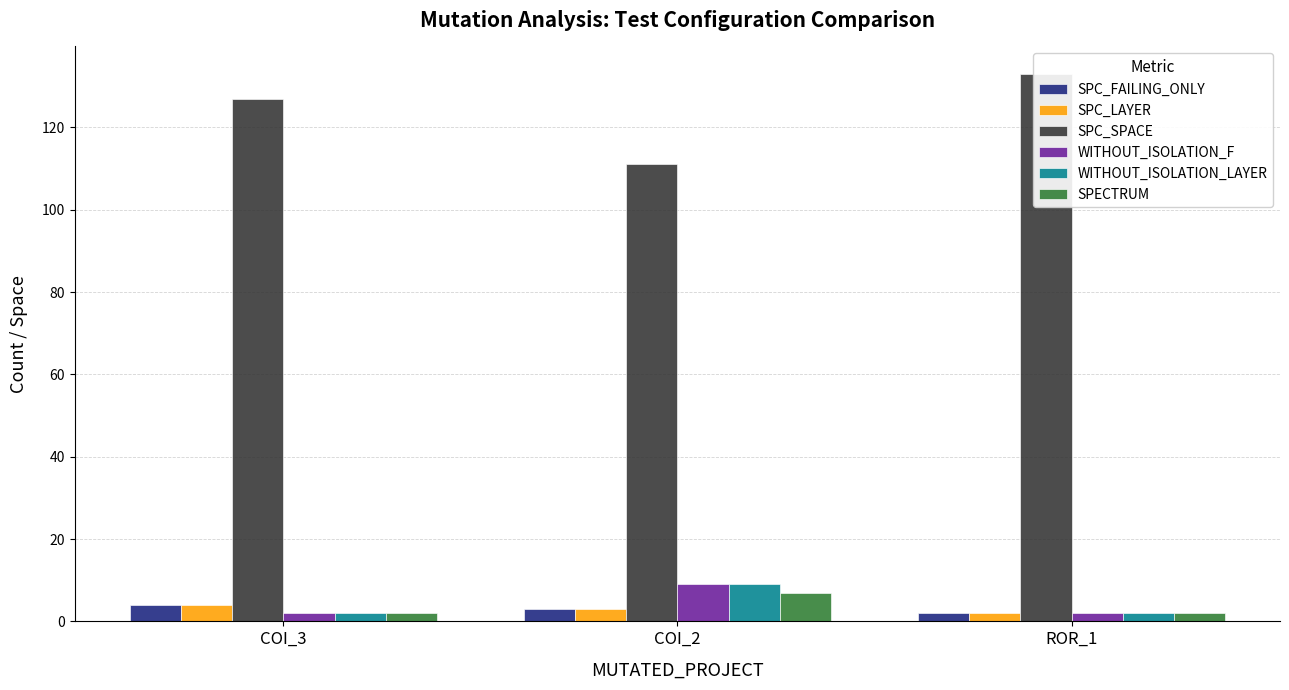

How many values in the SPC_SPACE series exceed 127?

1